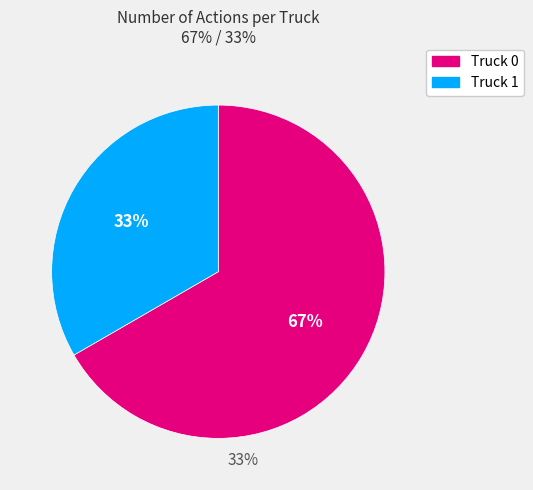

True or false: Truck 0 accounts for 67% of the total.

True